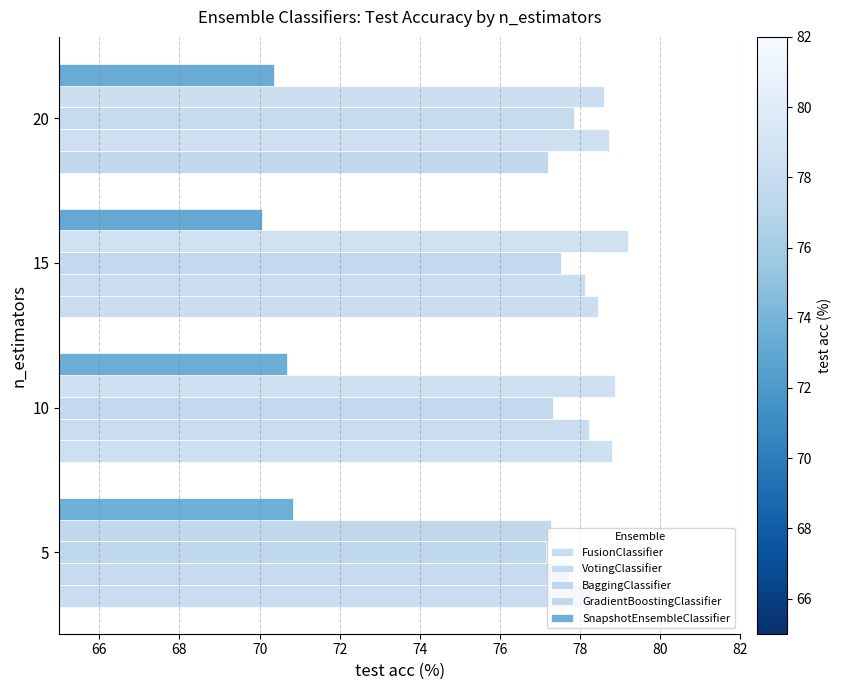

How many categories are shown in the chart?

4